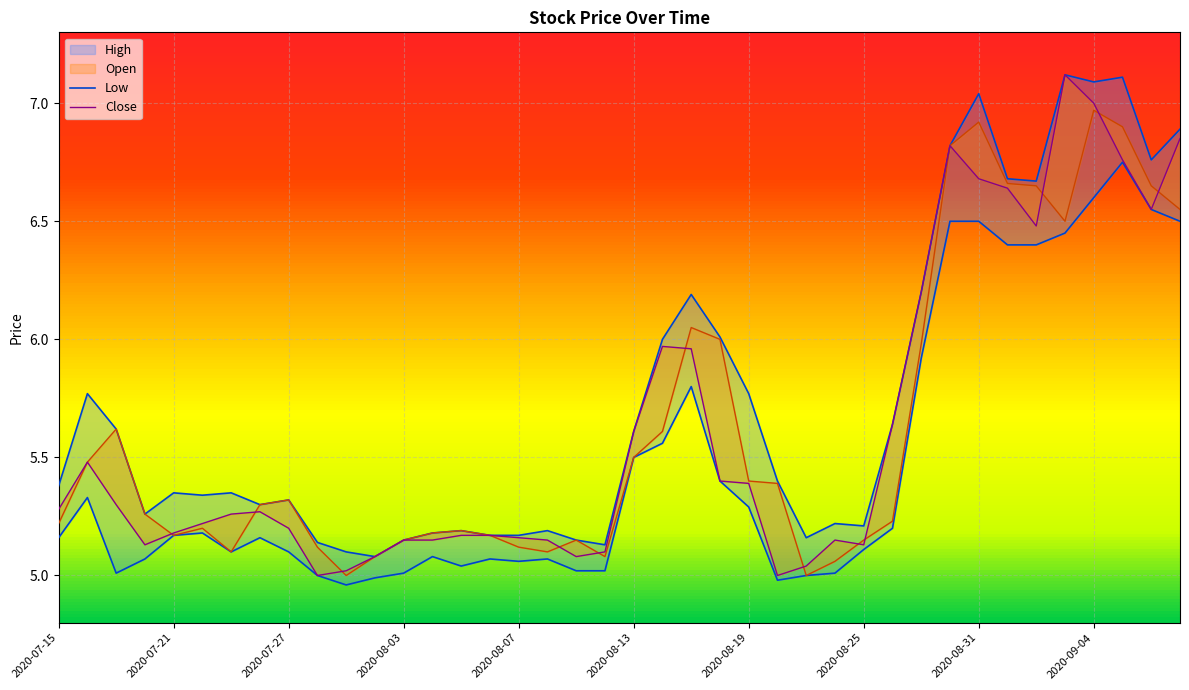

What is the maximum value shown in the chart?

7.1